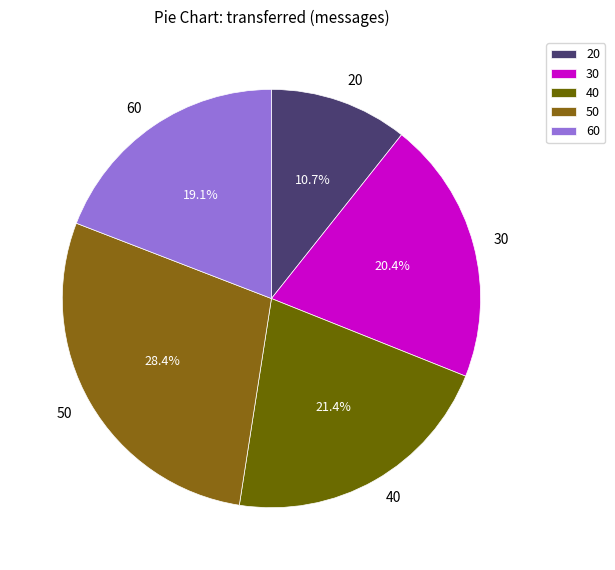

Between 60 and 40, which is larger?

40